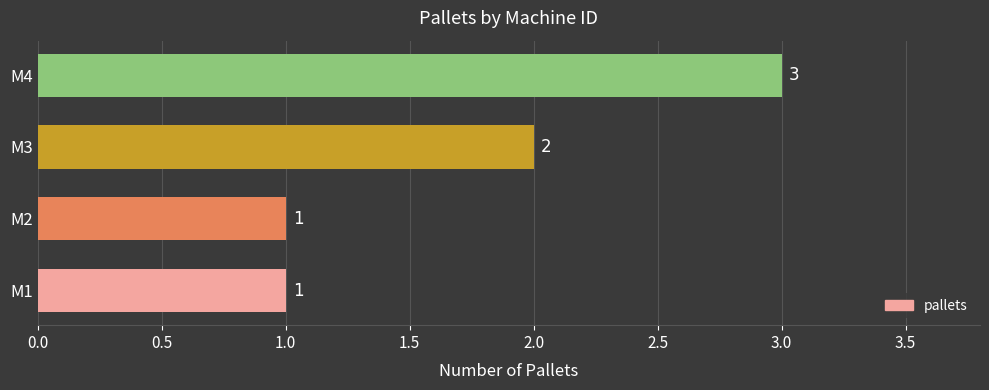

Reading top to bottom, list all the values displayed in this chart.

M4=3	M3=2	M2=1	M1=1